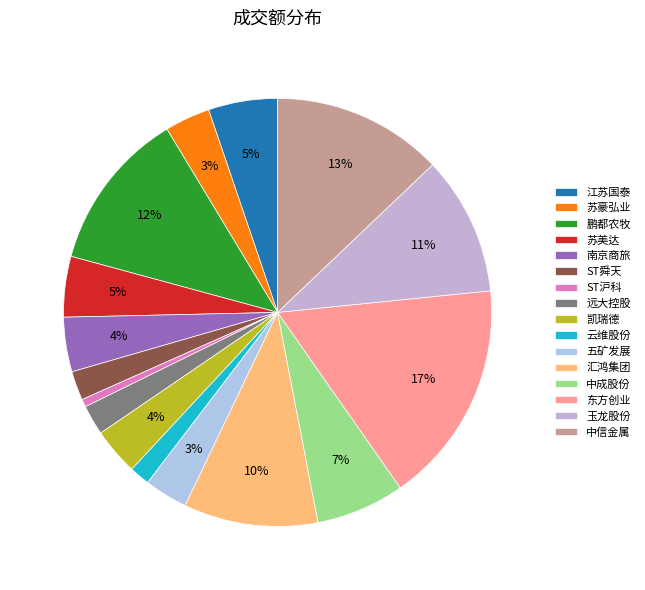

Between 苏美达 and 东方创业, which is larger?

东方创业